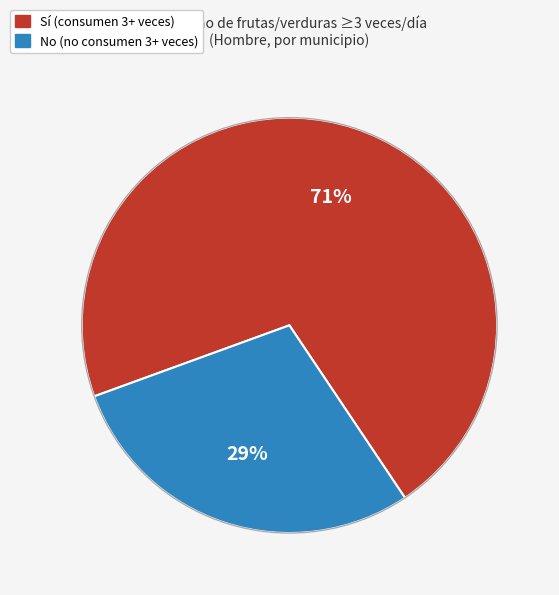

True or false: No accounts for 18% of the total.

False